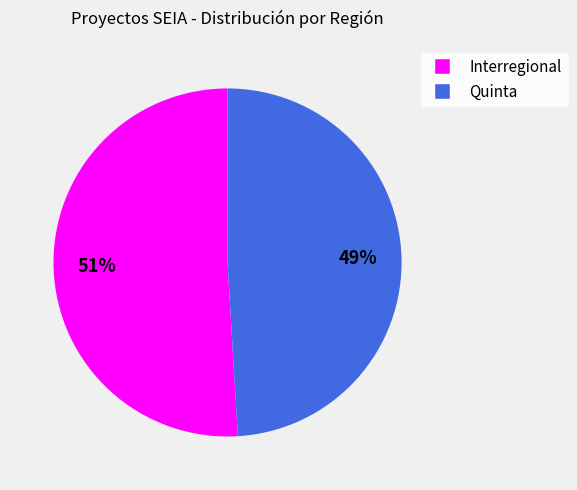

Rank the categories by value from highest to lowest.

Interregional, Quinta